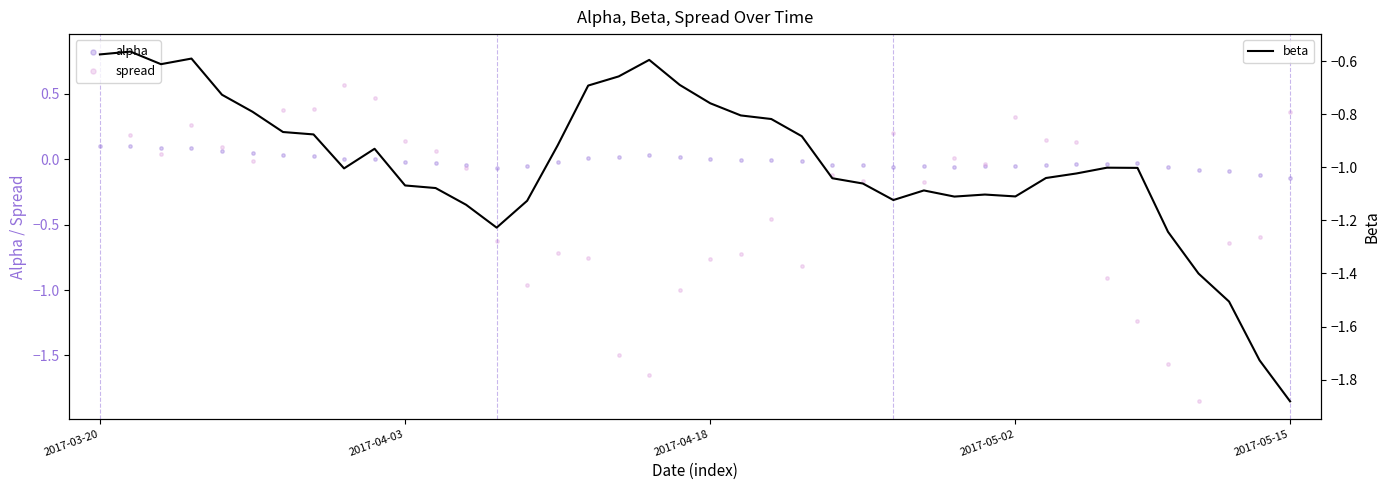

Is the value of beta at 17 greater than the value of alpha at 5?

No